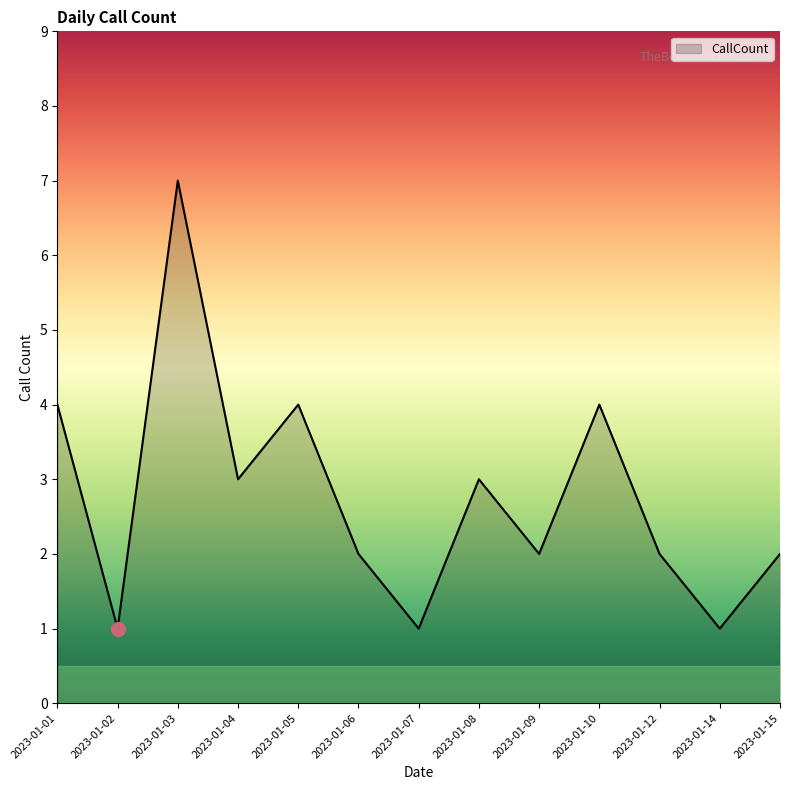

What is the sum of the values at 2023-01-14 and 2023-01-07?

2